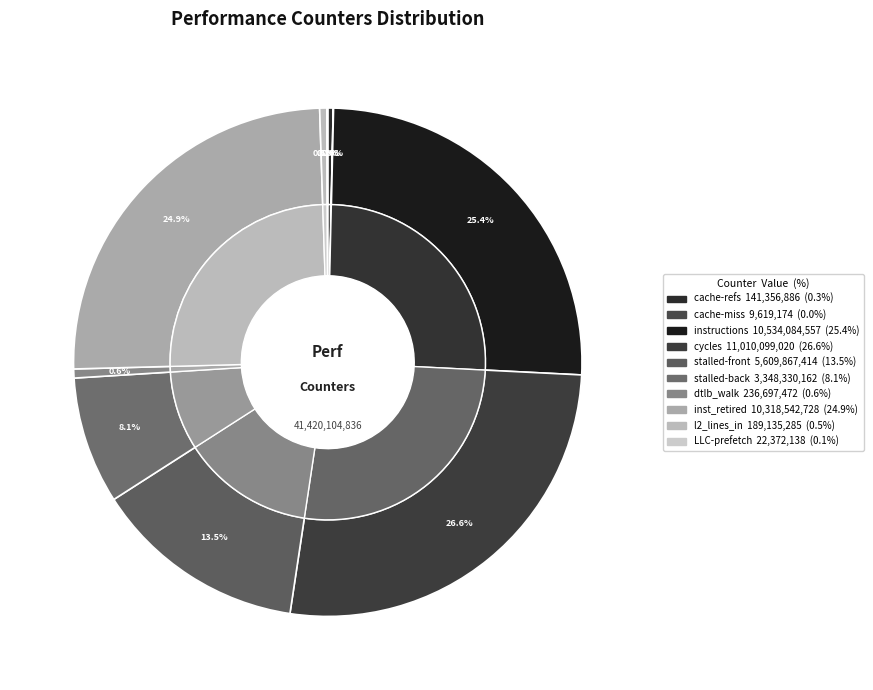

Is there a majority slice in this chart?

No